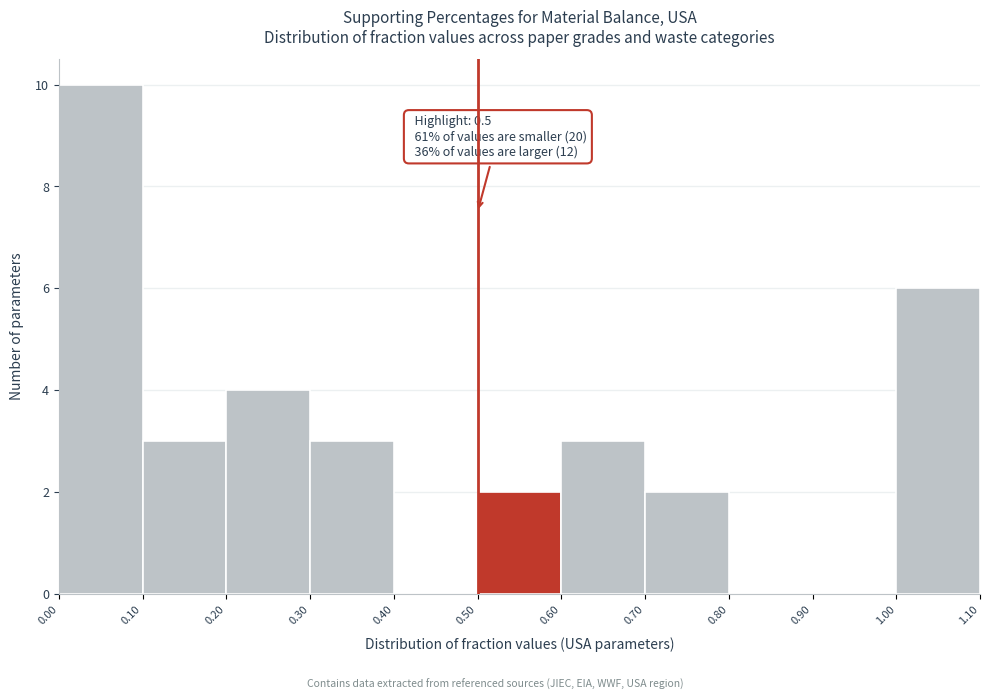

Which range on the x-axis has the tallest bar?

0.00 to 0.10